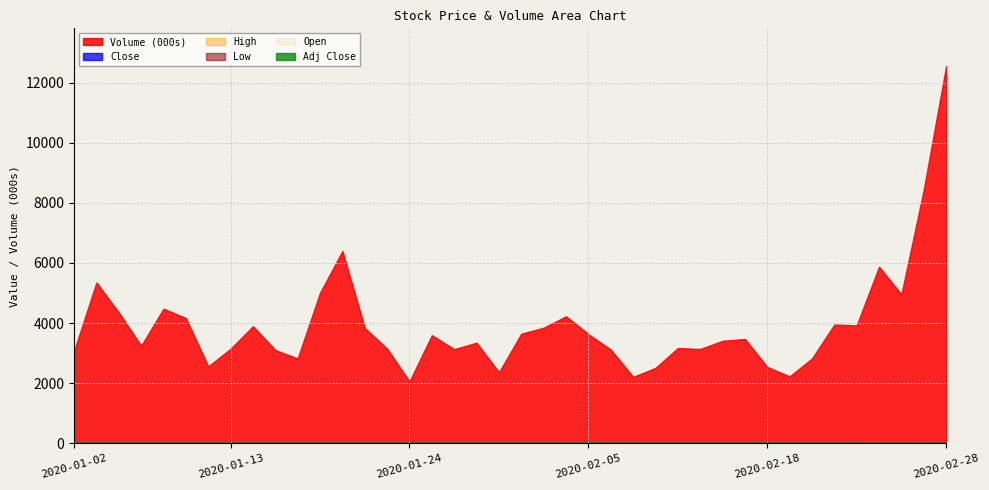

Which series has the largest total across all categories?

Volume (000s)